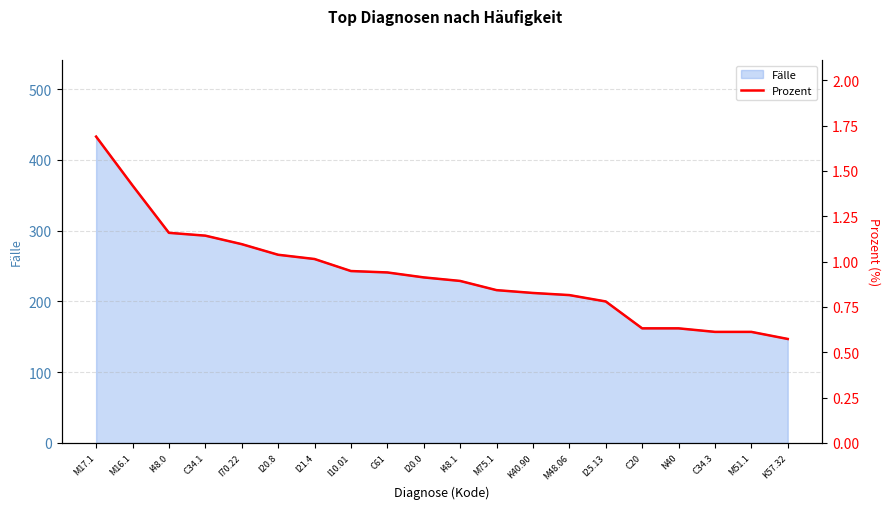

What is the highest value of the Fälle series?

433